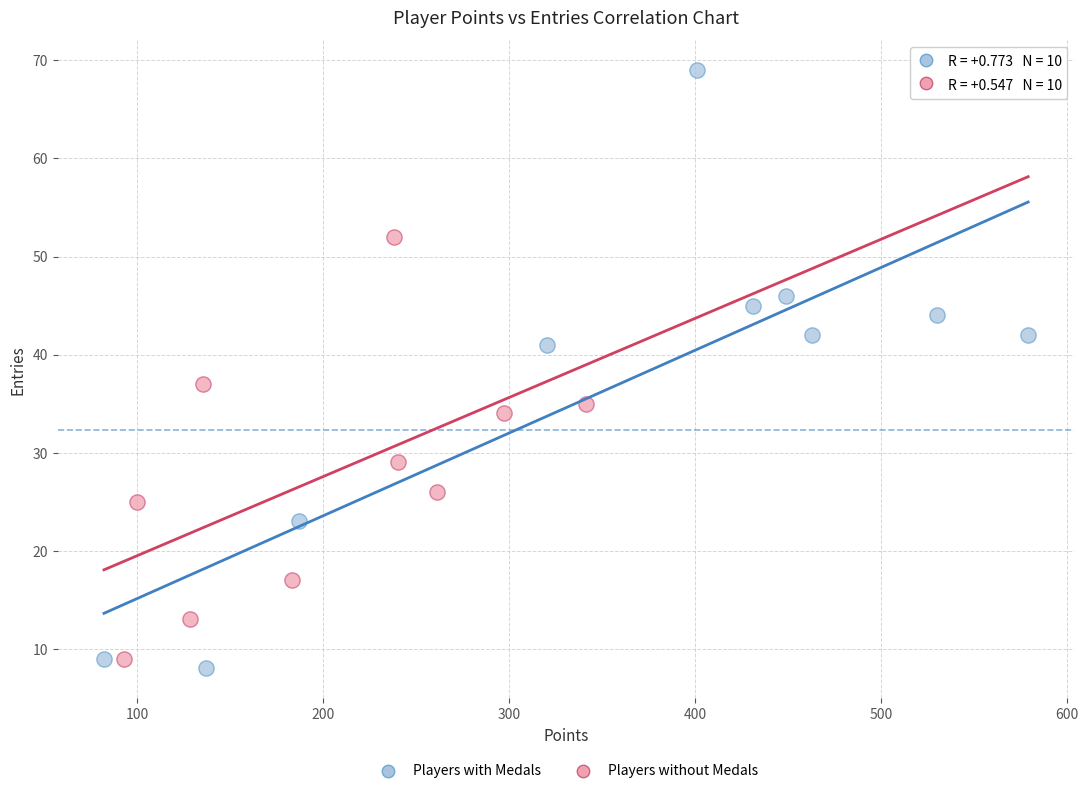

Which series has the largest Y range (max minus min)?

Players with Medals